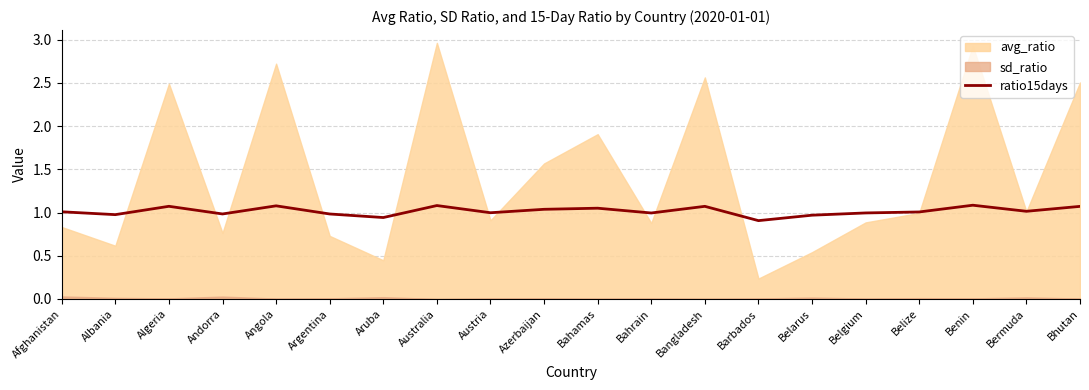

What is the average value?

1.0